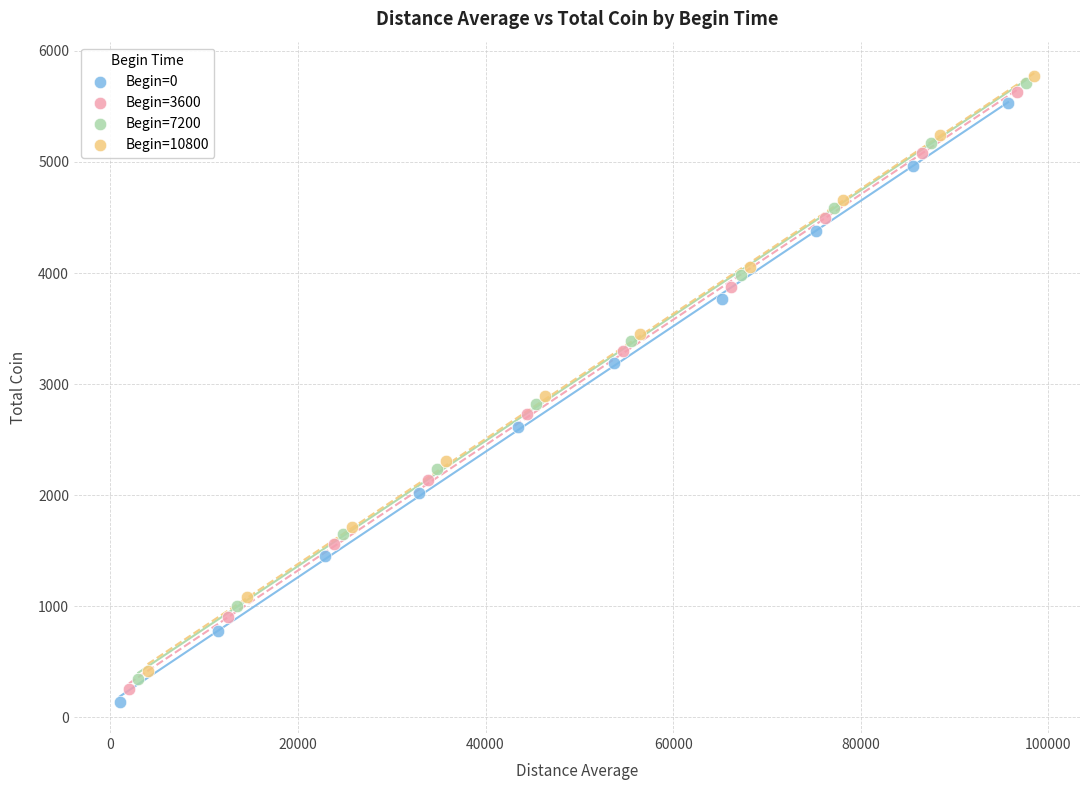

Which series contains the lowest Y value?

Begin=0